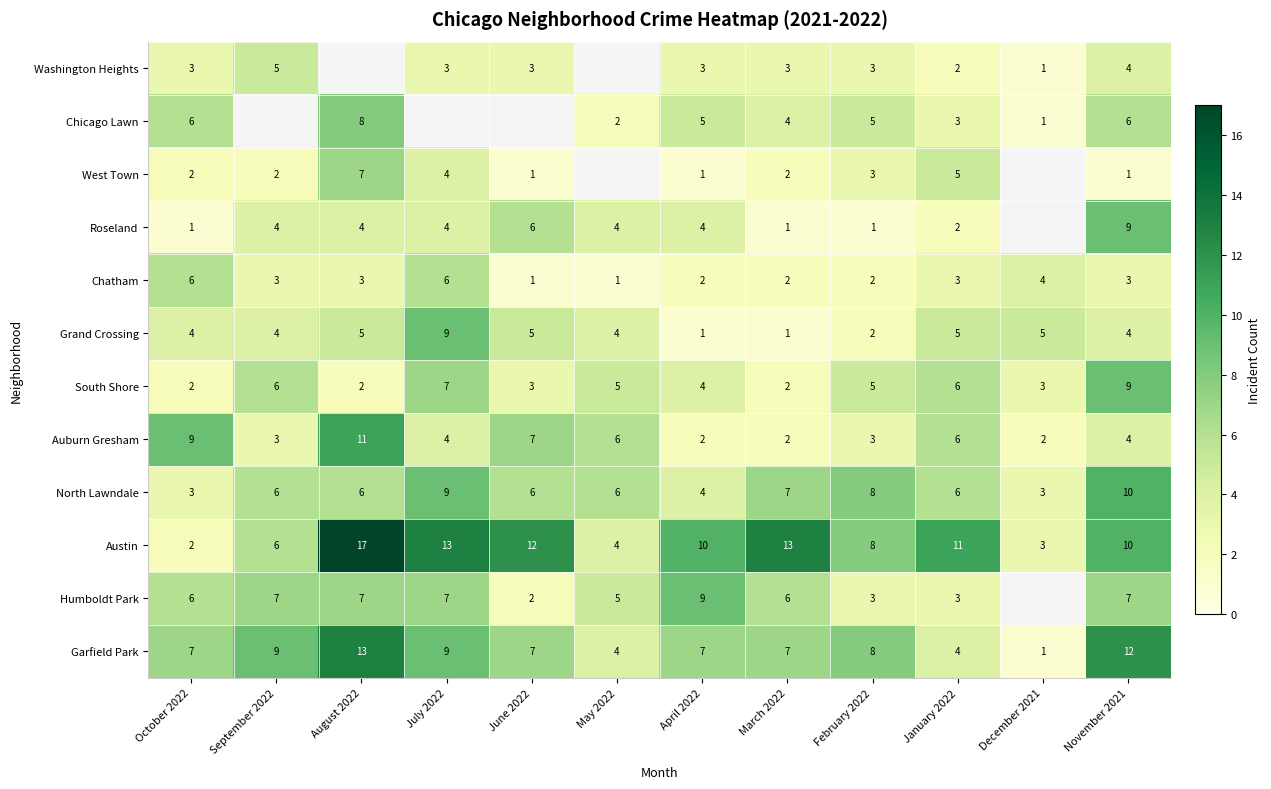

What is the difference between the highest and lowest values at March 2022?

12